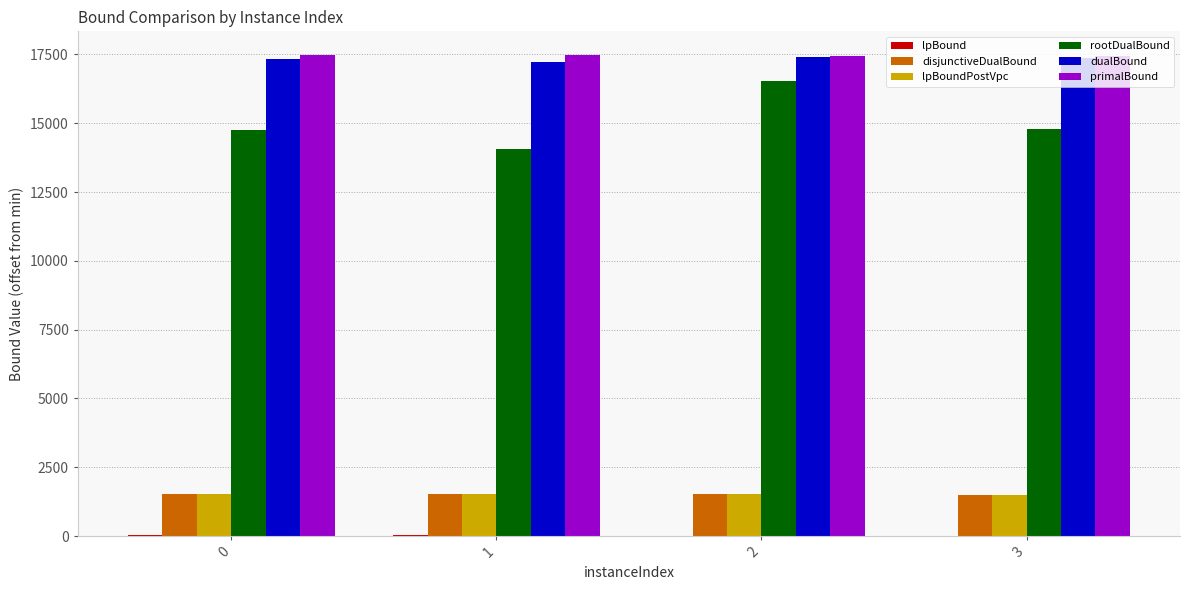

Which series has the widest spread of values?

rootDualBound